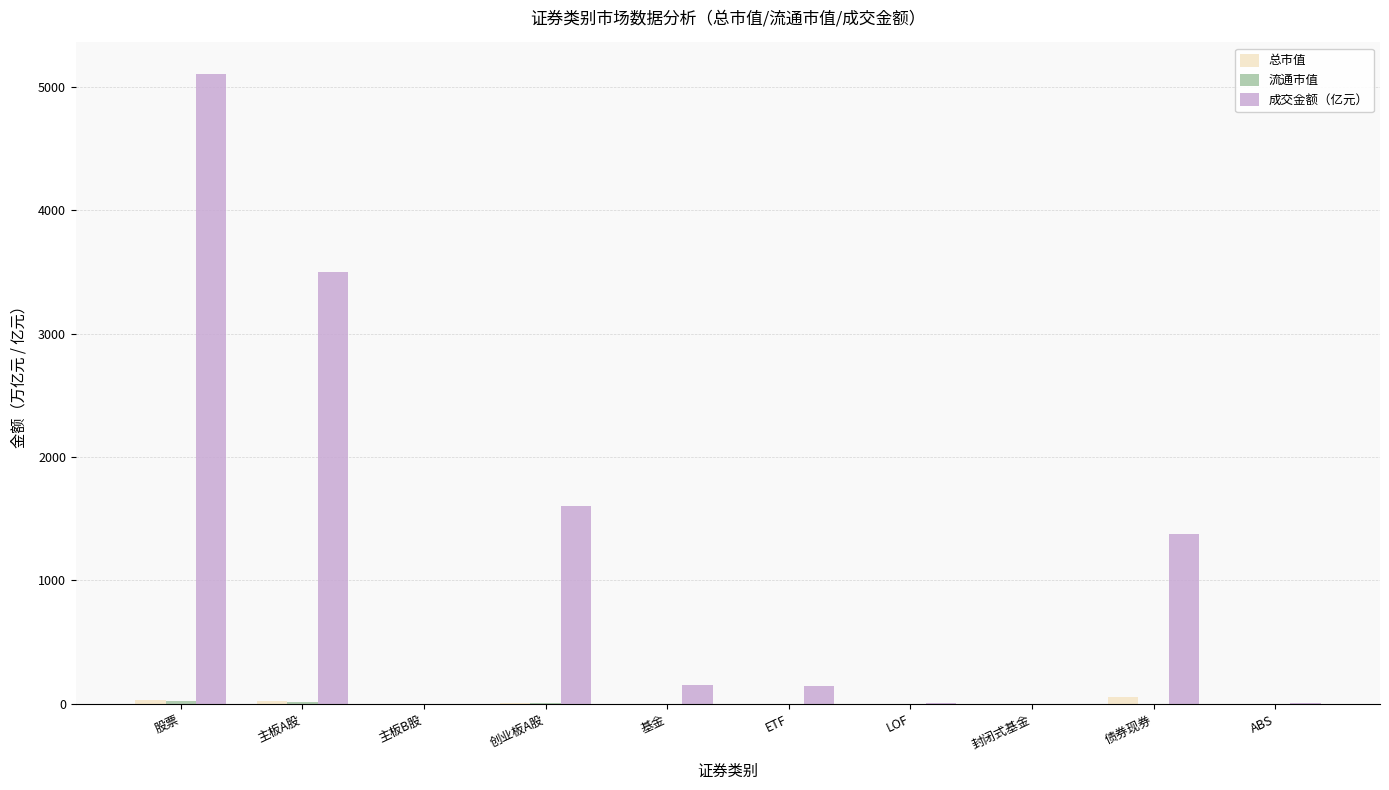

What is the greatest value displayed?

5102.6